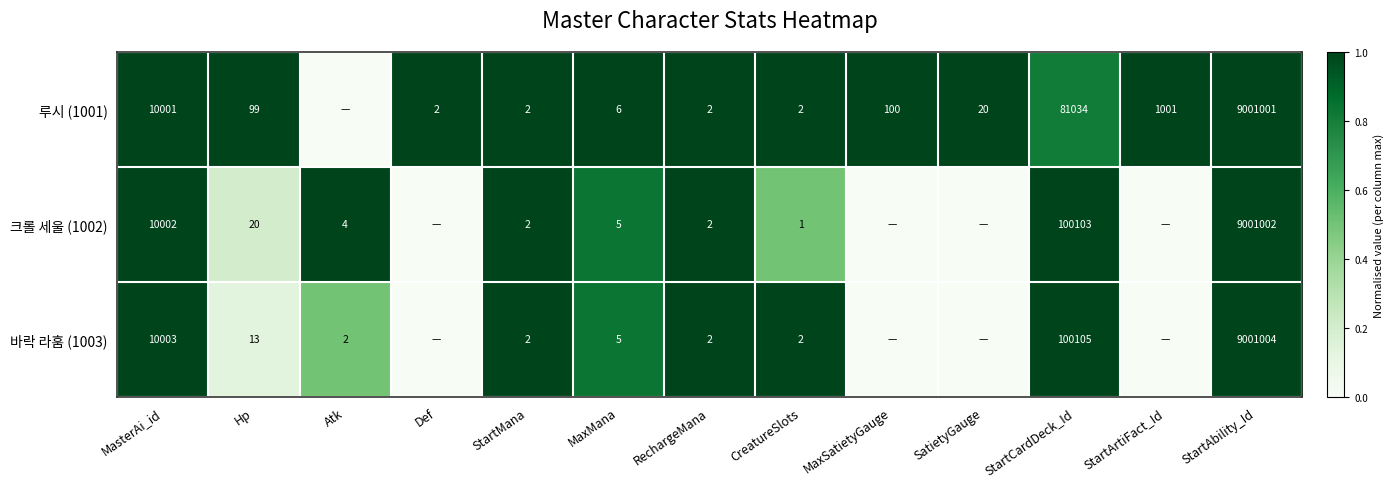

What is the difference between the highest and lowest values at StartAbility_Id?

3